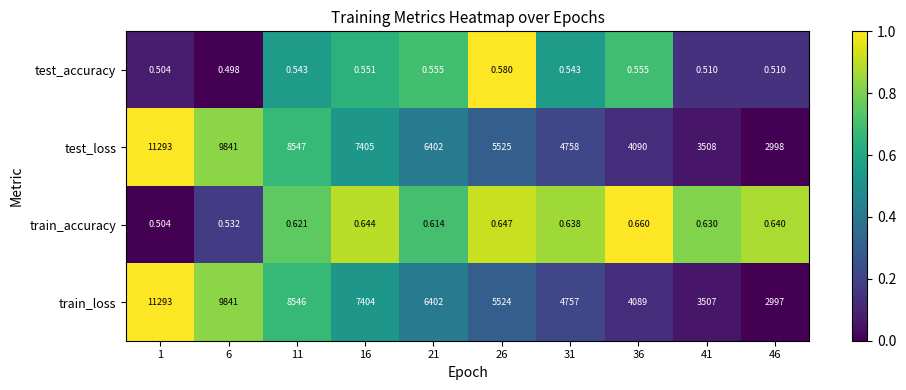

Is the value of train_loss at 21 greater than the value of test_loss at 41?

Yes